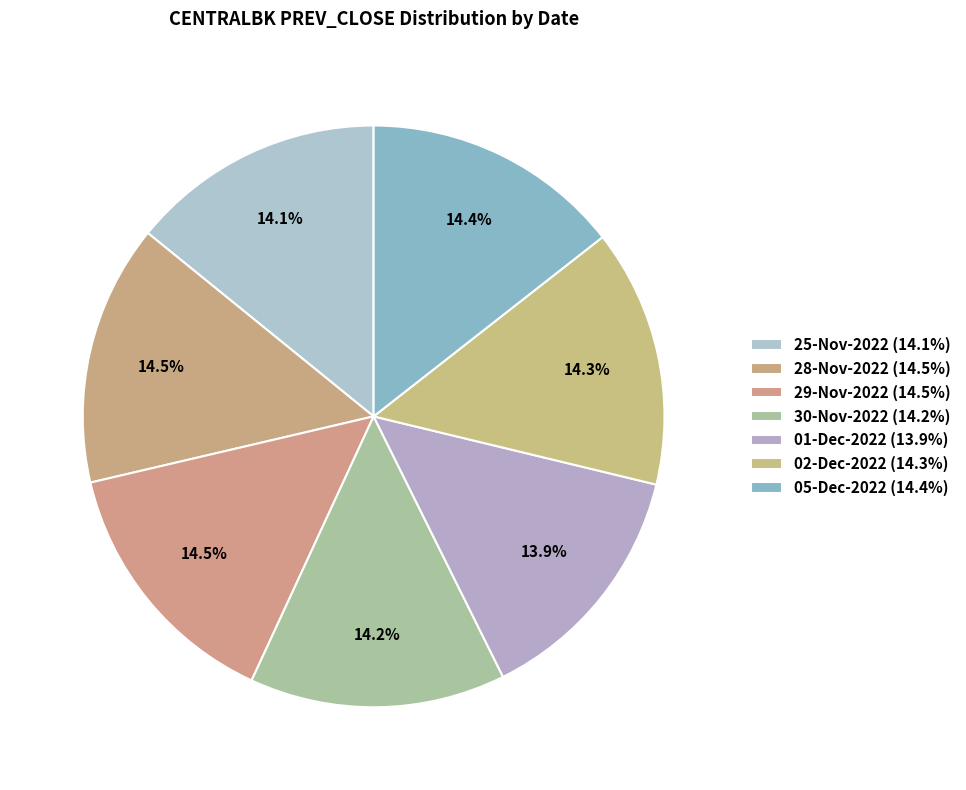

How many slices are in this pie chart?

7